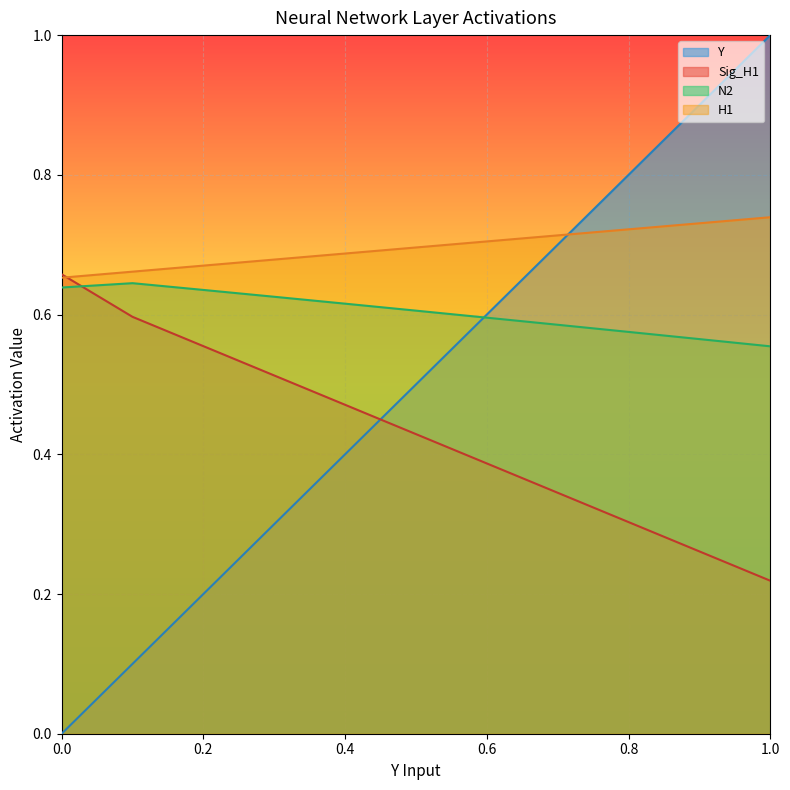

True or false: H1 has a value of 0.2 at 0.4.

False